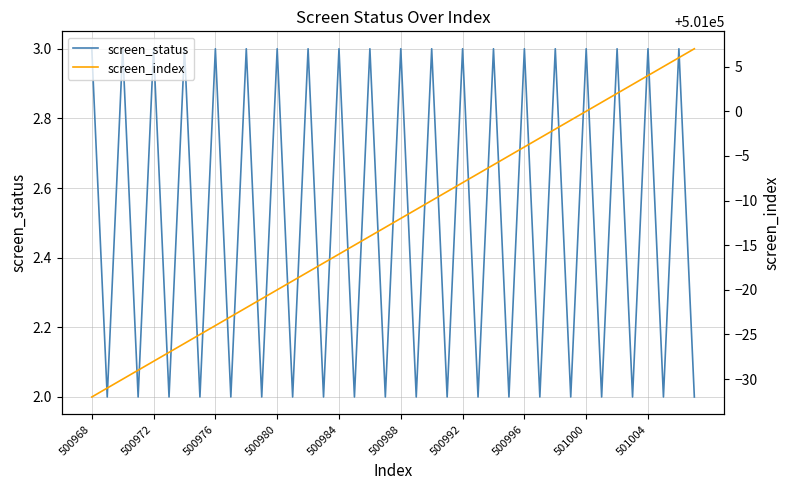

Reading left to right, transcribe all the data shown in this chart.

screen_status: 3	2	3	2	3	2	3	2	3	2	3	2	3	2	3	2	3	2	3	2	3	2	3	2	3	2	3	2	3	2	3	2	3	2	3	2	3	2	3	2
screen_index: 500968	500969	500970	500971	500972	500973	500974	500975	500976	500977	500978	500979	500980	500981	500982	500983	500984	500985	500986	500987	500988	500989	500990	500991	500992	500993	500994	500995	500996	500997	500998	500999	501000	501001	501002	501003	501004	501005	501006	501007